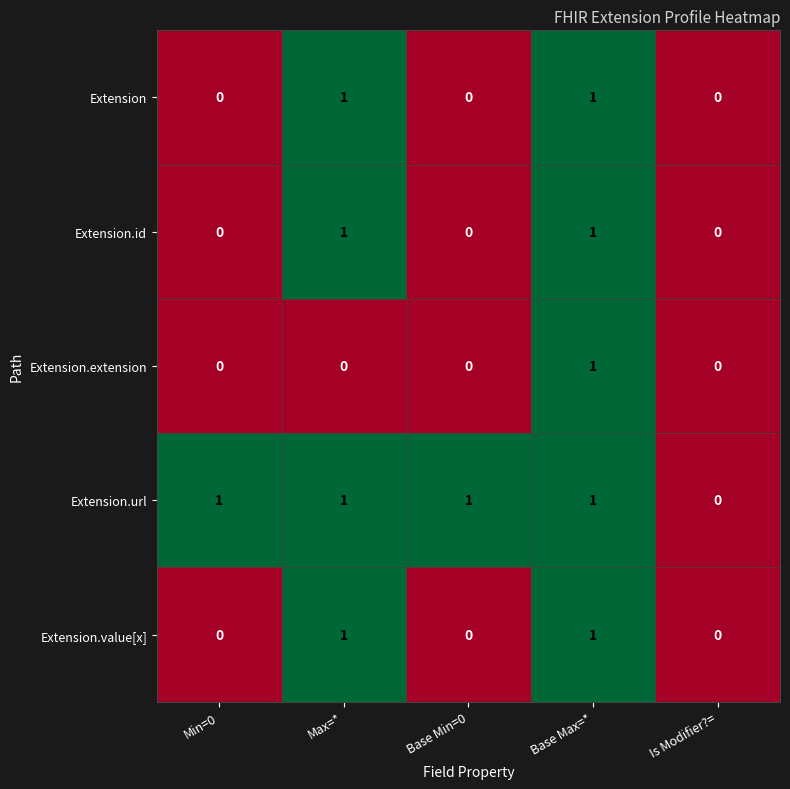

Reading right to left, extract all data points from this chart.

Extension: Is Modifier?==0	Base Max=*=1	Base Min=0=0	Max=*=1	Min=0=0
Extension.id: Is Modifier?==0	Base Max=*=1	Base Min=0=0	Max=*=1	Min=0=0
Extension.extension: Is Modifier?==0	Base Max=*=1	Base Min=0=0	Max=*=0	Min=0=0
Extension.url: Is Modifier?==0	Base Max=*=1	Base Min=0=1	Max=*=1	Min=0=1
Extension.value[x]: Is Modifier?==0	Base Max=*=1	Base Min=0=0	Max=*=1	Min=0=0